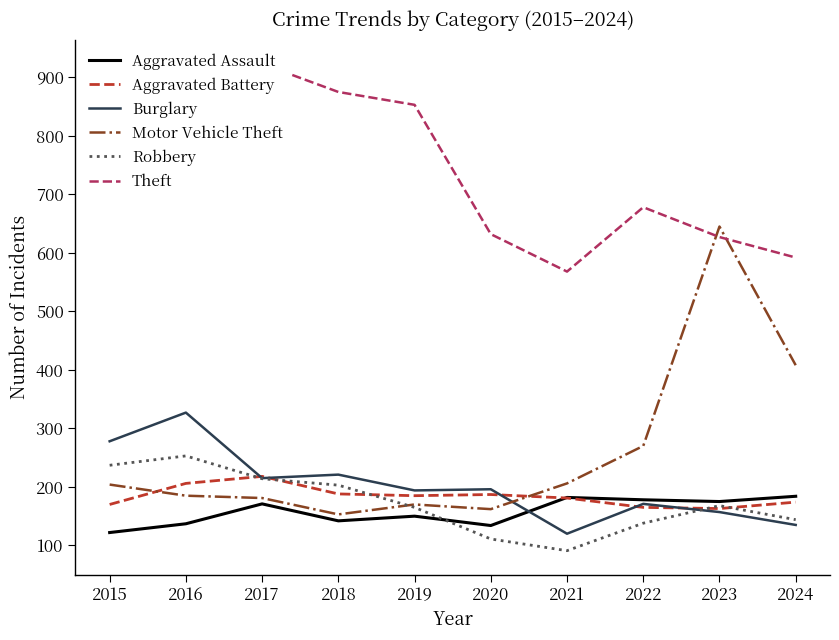

Where is the first local maximum for Burglary?

2016